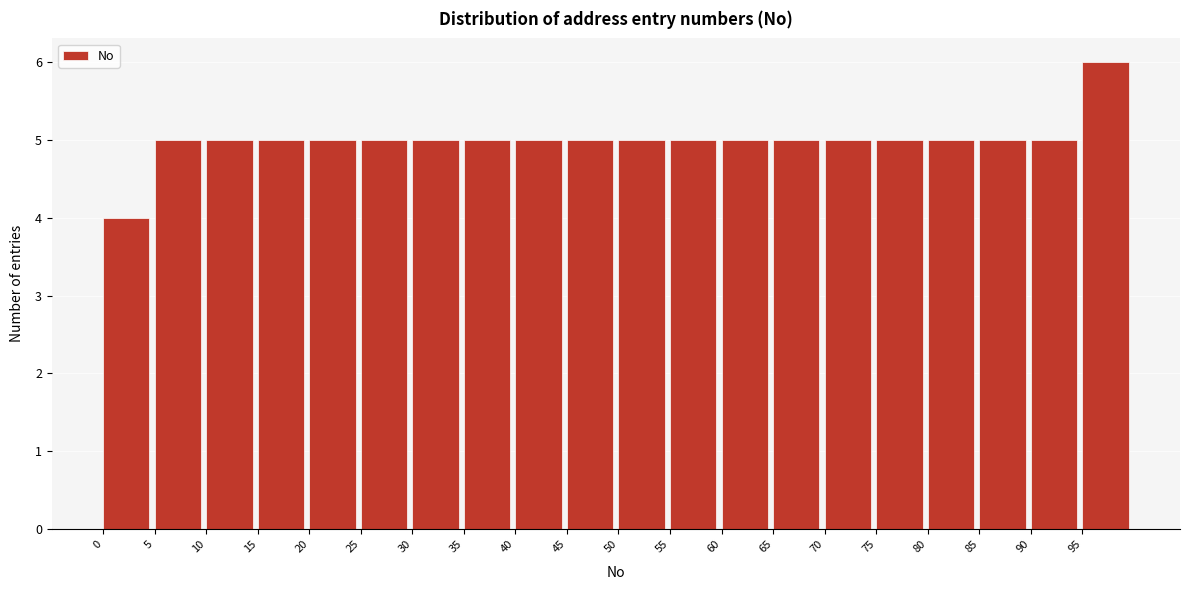

Over which range of the x-axis is the bar tallest?

95 to 100